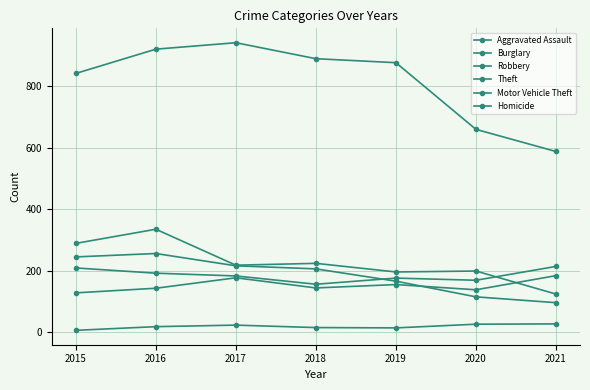

Does the chart have visible grid lines?

Yes